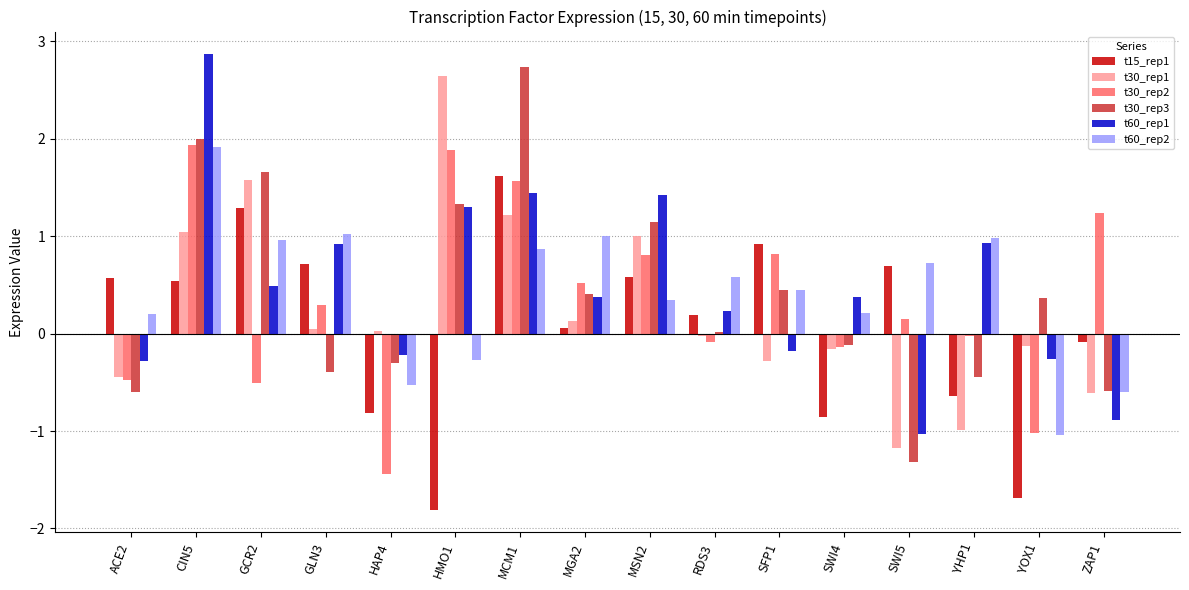

Between ACE2 and CIN5, which series saw the biggest shift?

t60_rep1